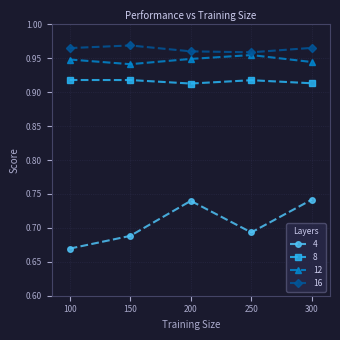

How many interior local valleys does the 8 series have?

1